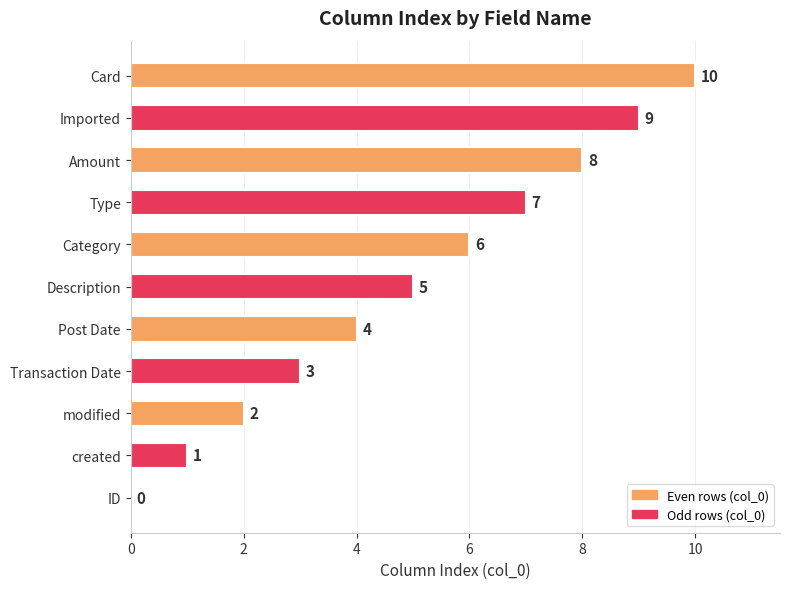

Which category has the highest value across all series?

Card